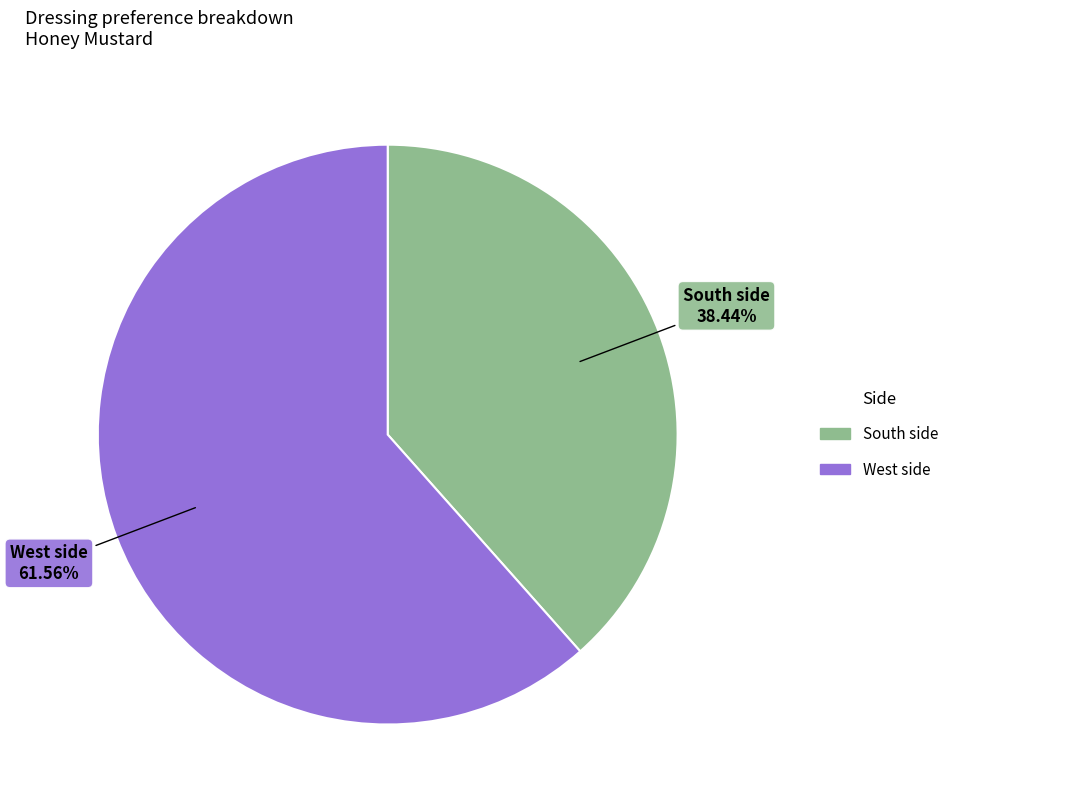

To the nearest percent, what is the difference between the largest and smallest slice percentages?

23%